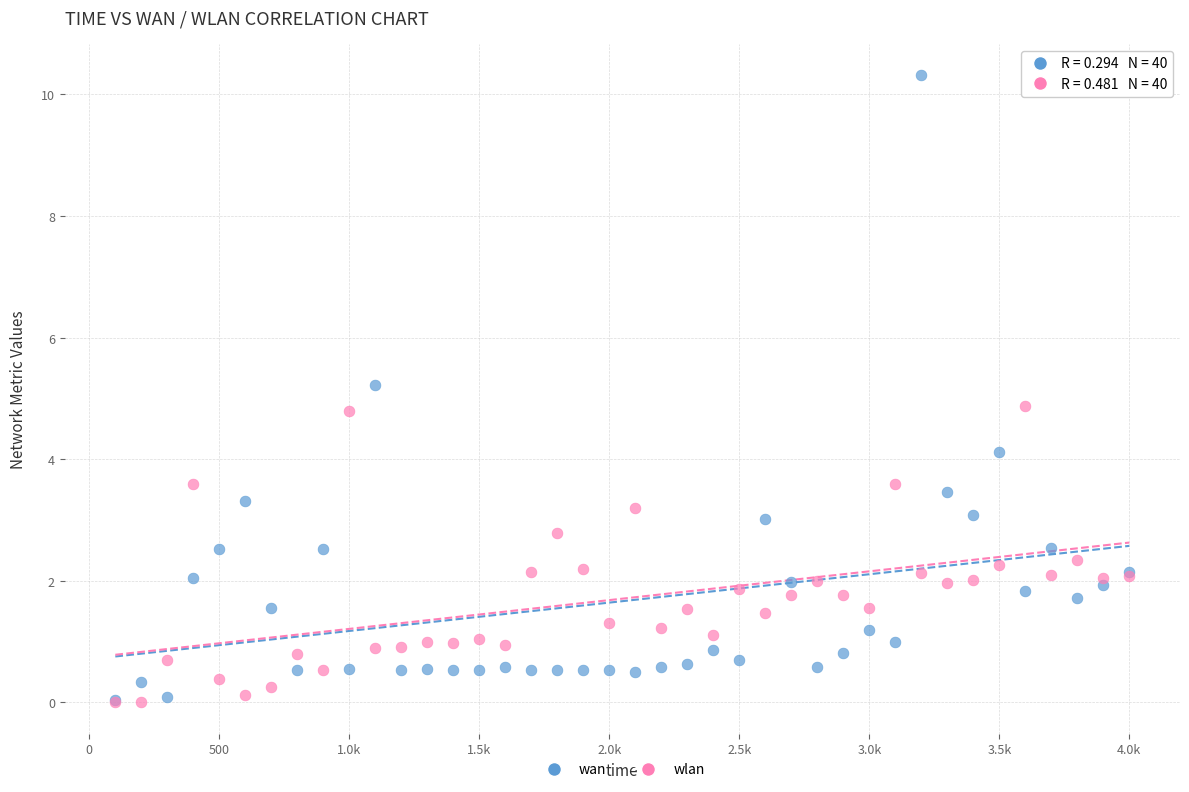

Which series reaches the maximum Y coordinate?

wan